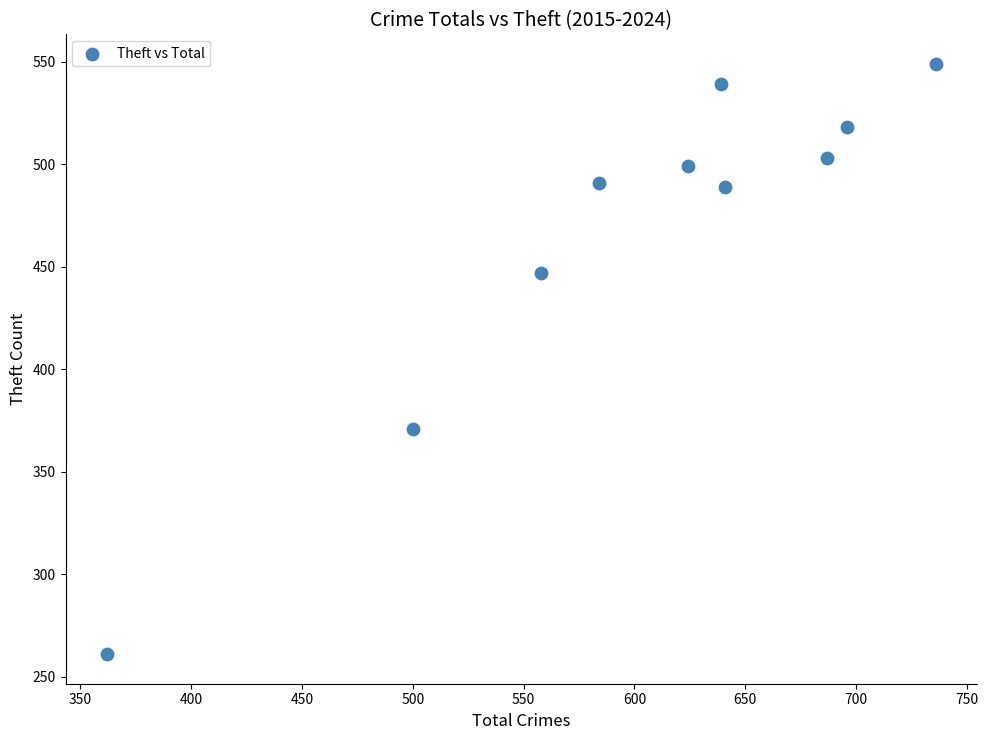

What Y value in the scatter plot is closest to 405?

371